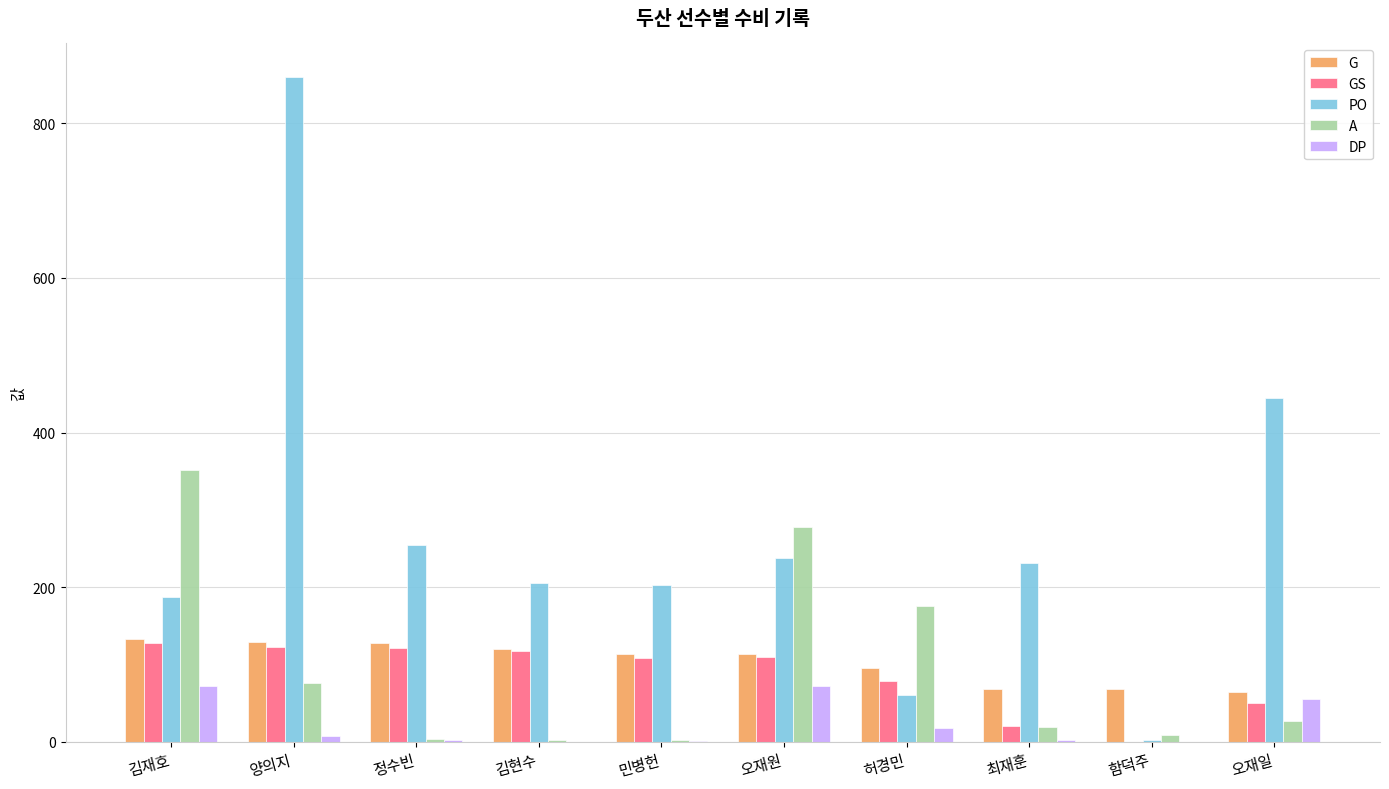

Between 김재호 and 민병헌, which series saw the biggest shift?

A